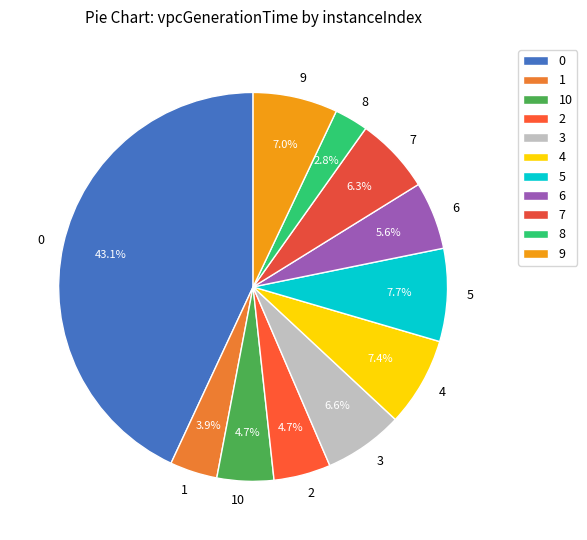

How many segments does this pie chart have?

11